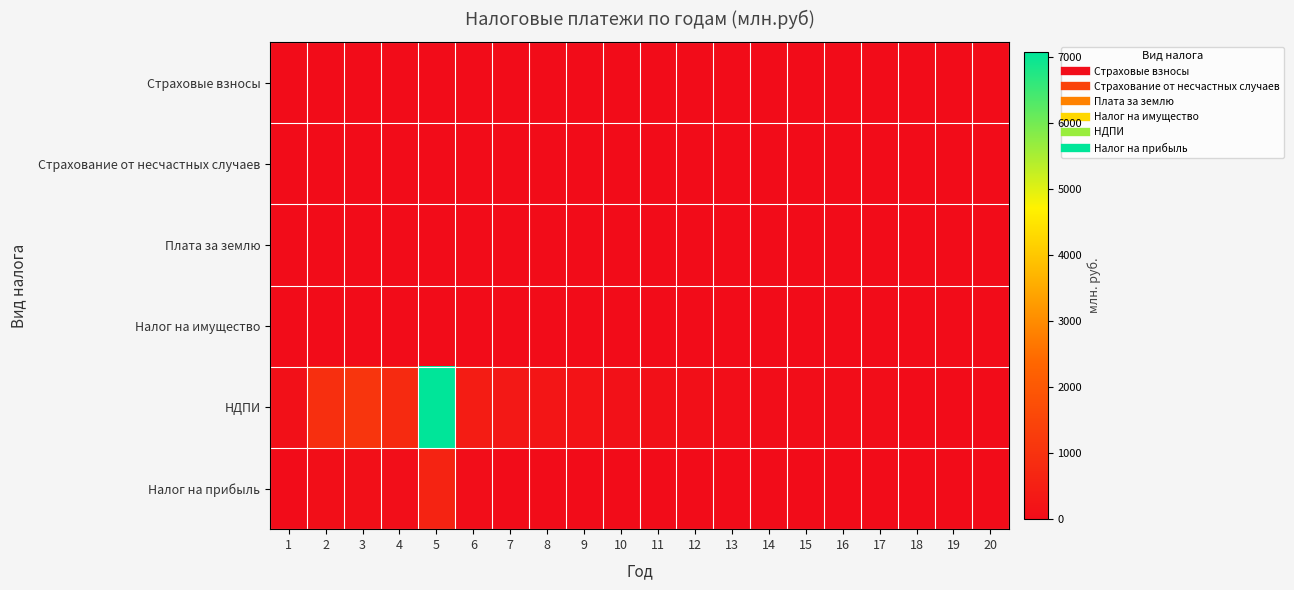

Between 20 and 1, which is larger?

20